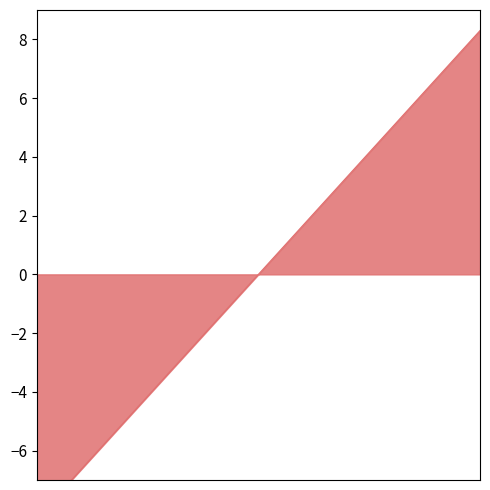

At which category does the chart reach its minimum across all series?

1